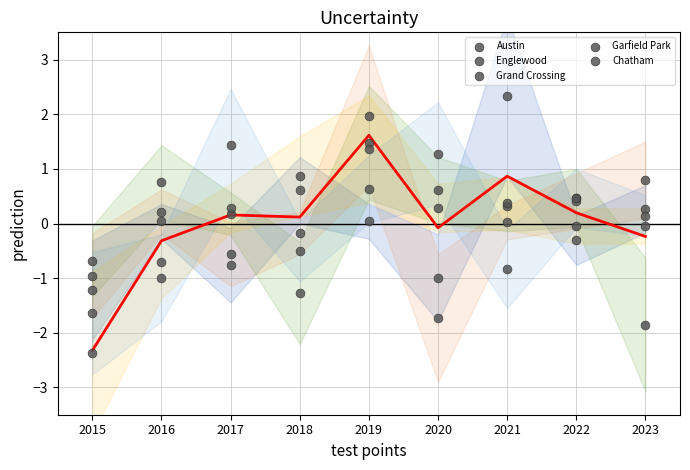

Is the value of Garfield Park at 2016 greater than the value of Grand Crossing at 2020?

Yes